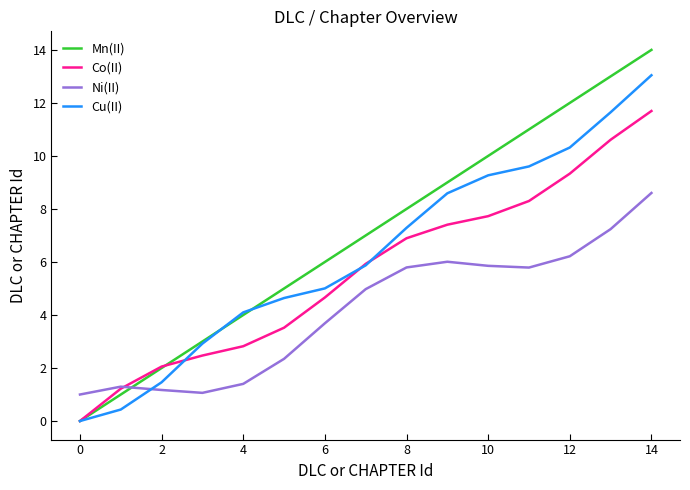

True or false: Ni(II) and Mn(II) intersect in this chart.

True